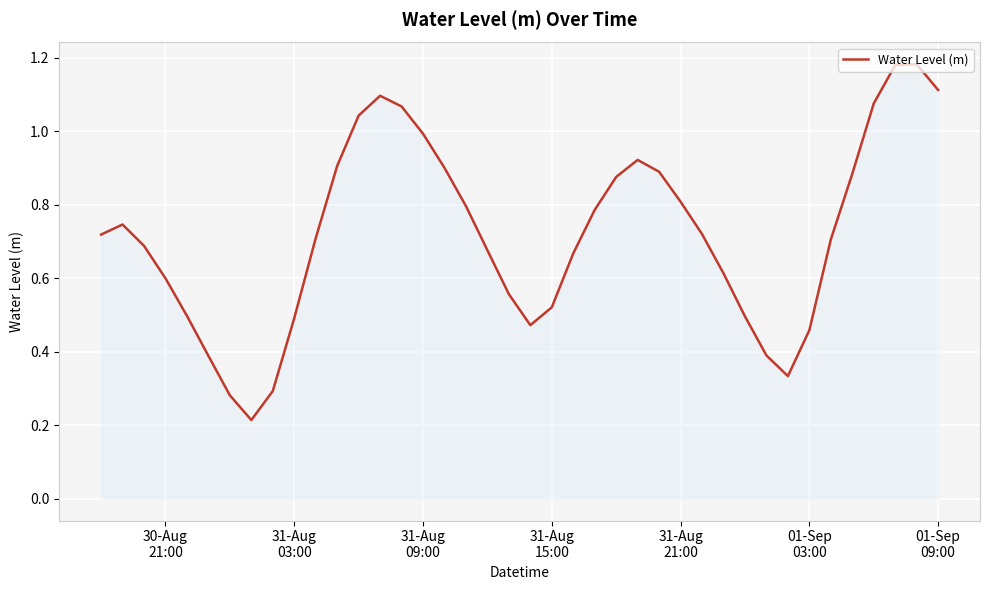

How many points are lower than both their immediate neighbors (excluding endpoints)?

3